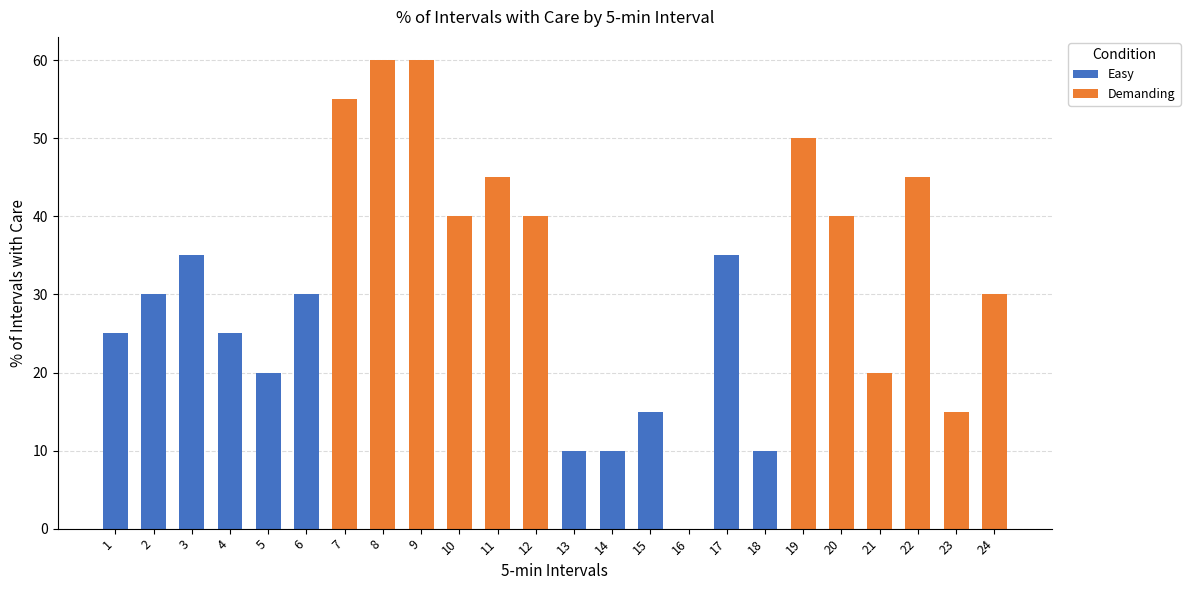

What is the maximum value for Easy?

35